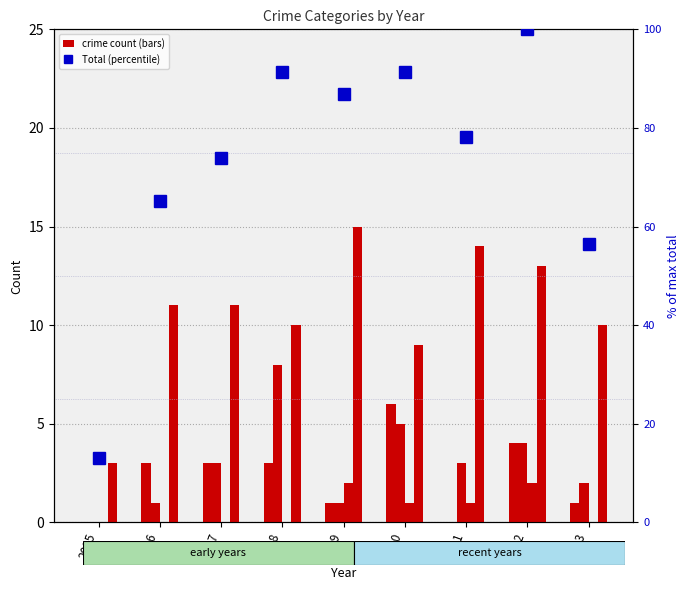

At how many categories does at least one series exceed 34?

8